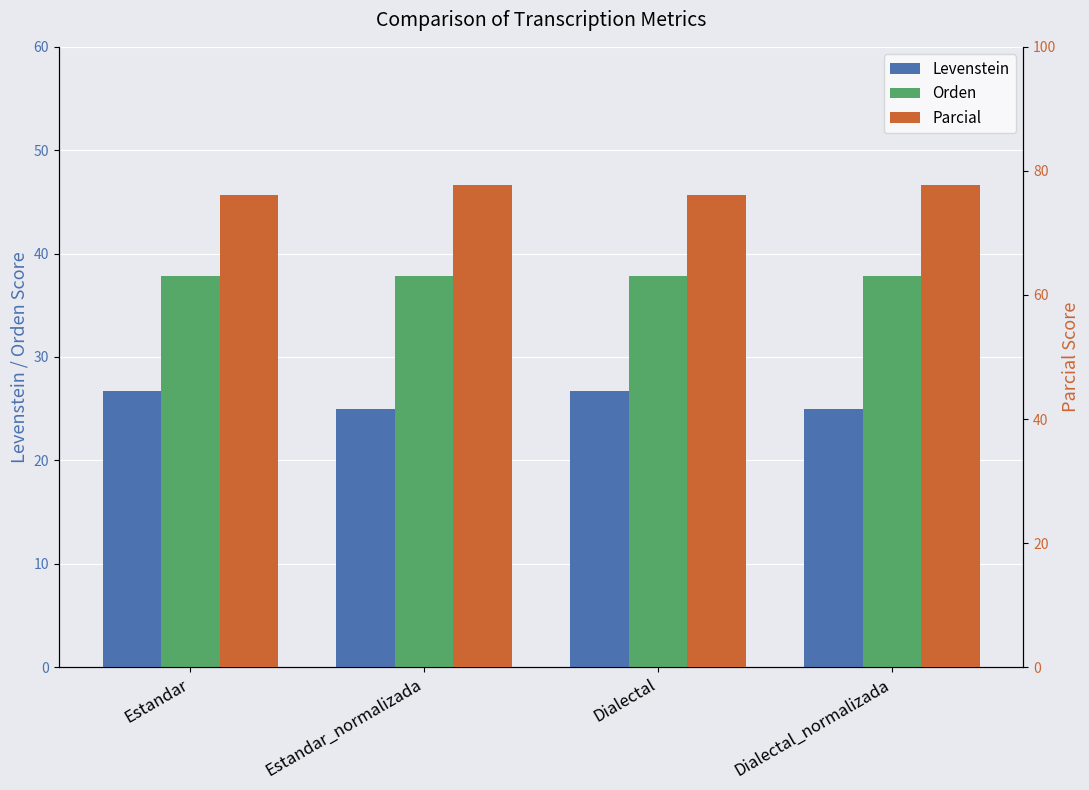

Rank the series by their average value, from highest to lowest.

Parcial, Orden, Levenstein